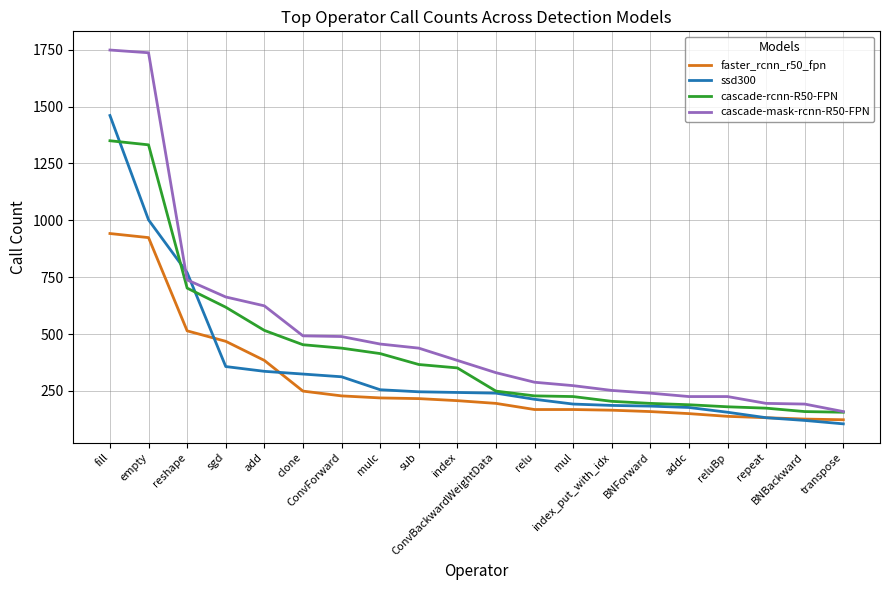

What is the difference between the second highest and second lowest values in the ssd300 series?

882